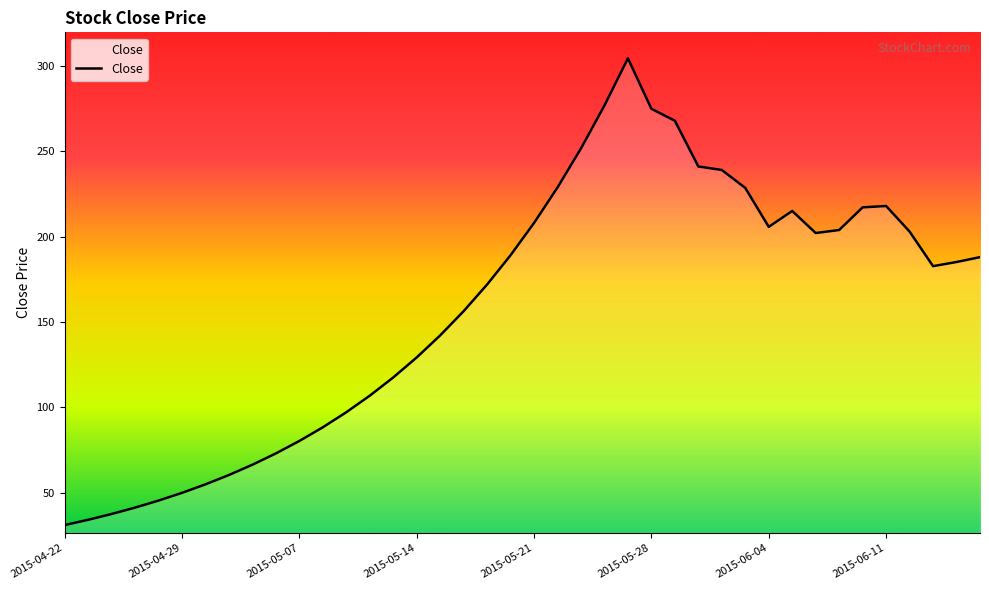

How many values exceed 185?

20